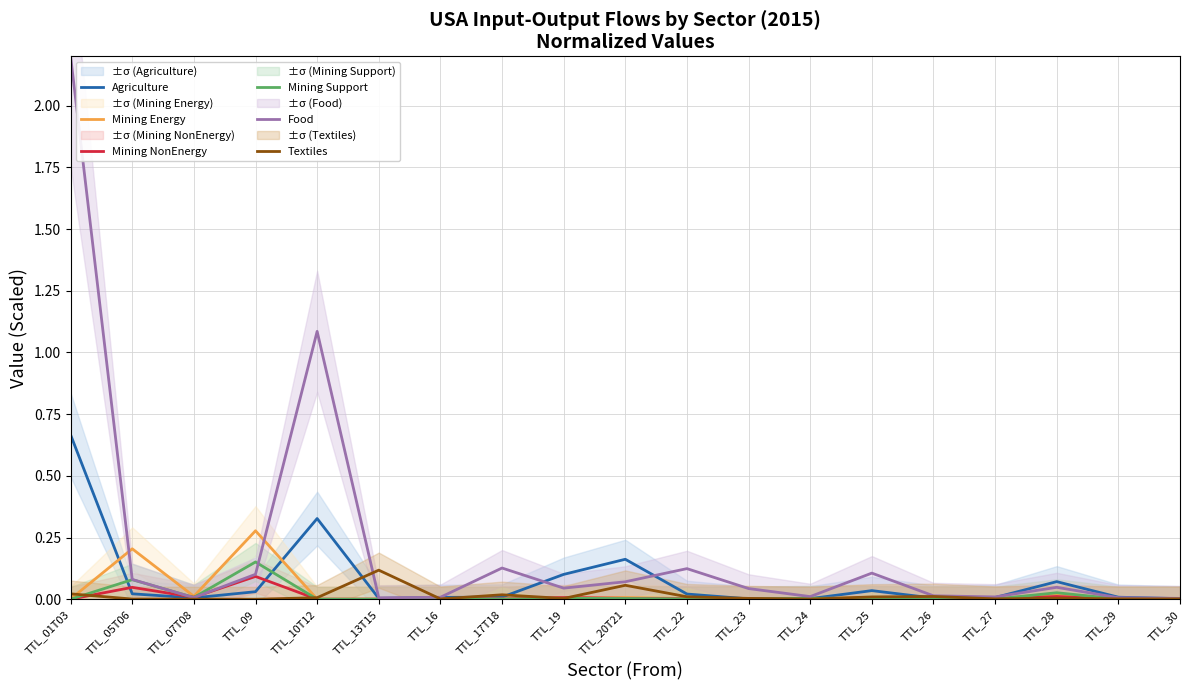

Which category has the highest value in the Mining NonEnergy series?

TTL_09